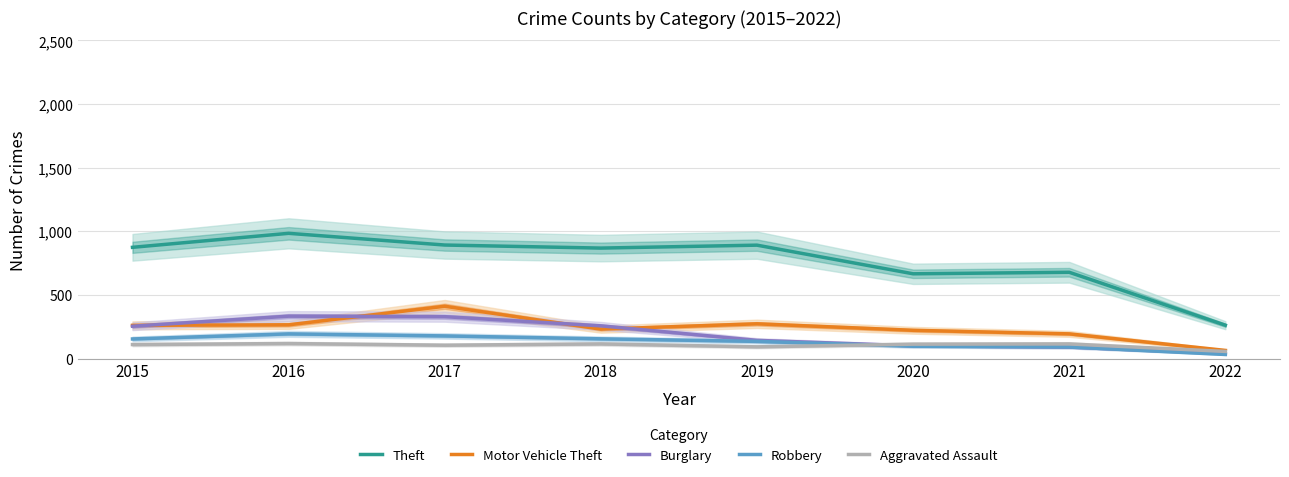

Where is the first local minimum for Motor Vehicle Theft?

2018